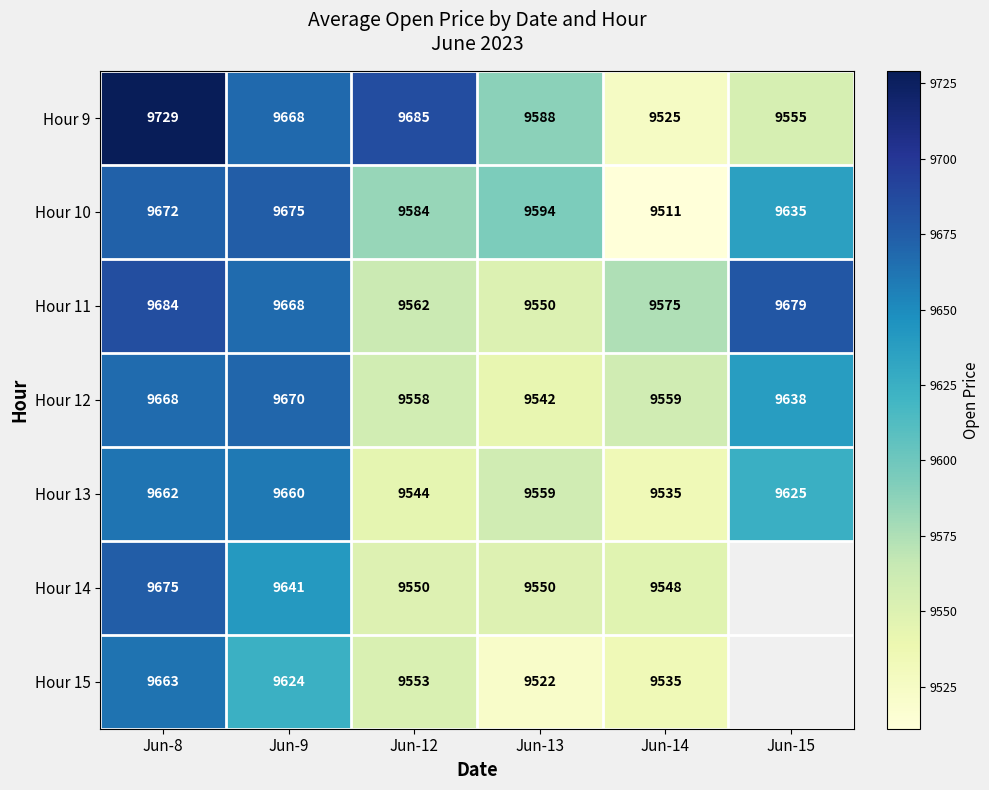

The value of Hour 12 at Jun-8 is 9668. True or false?

True